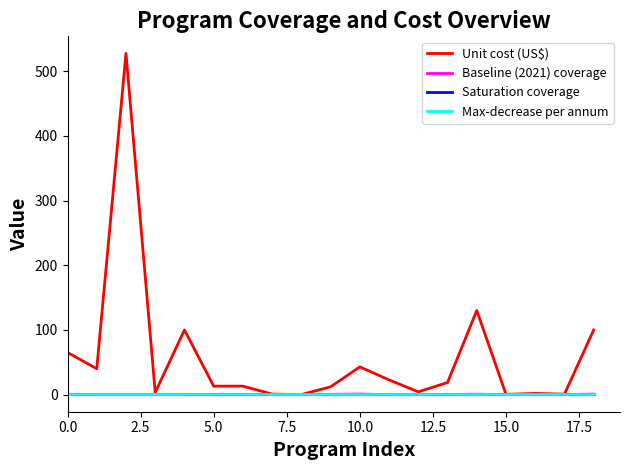

Is this an area chart (filled region under the line)?

No